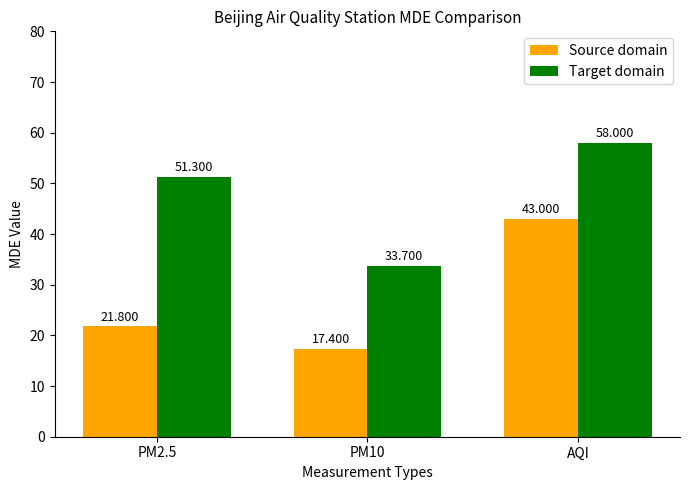

The Target domain series shows 33.7 at PM10. True or false?

True